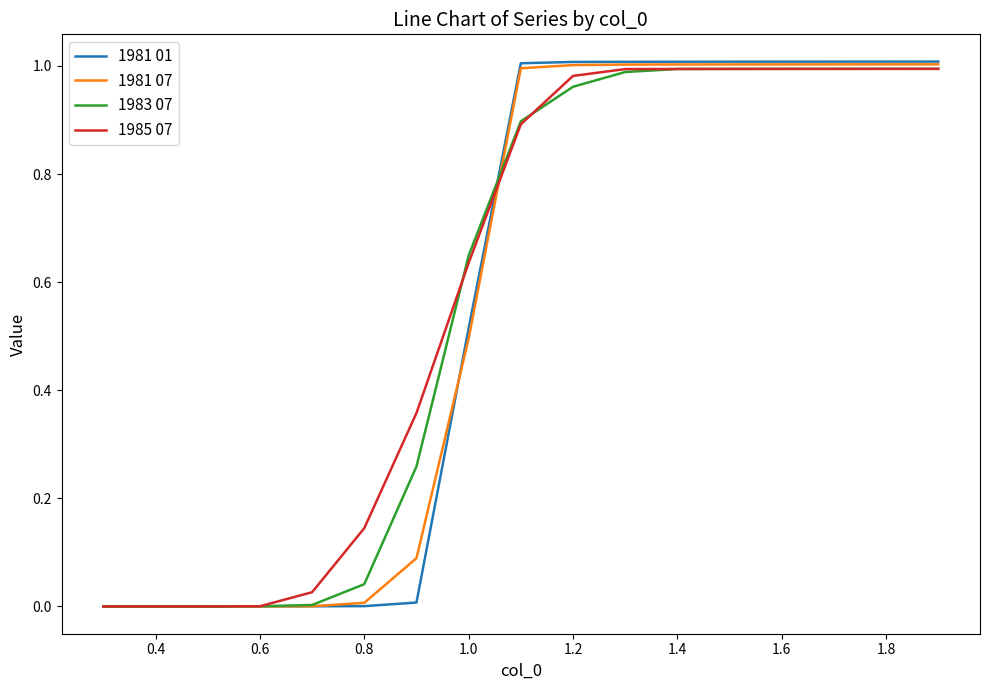

Does the chart display data point markers on the line(s)?

No